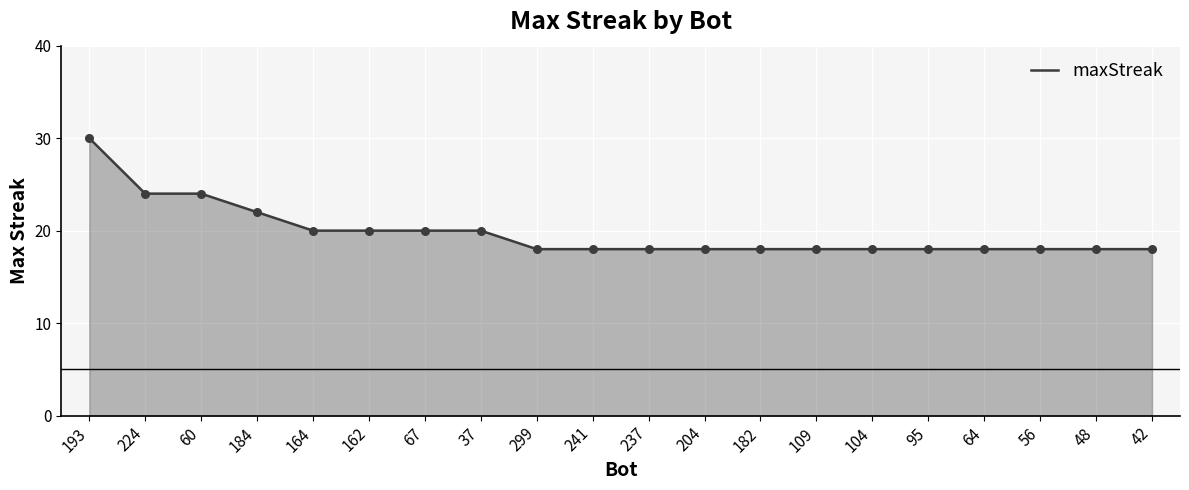

What is the ratio of the value at 299 to the value at 48?

1.0